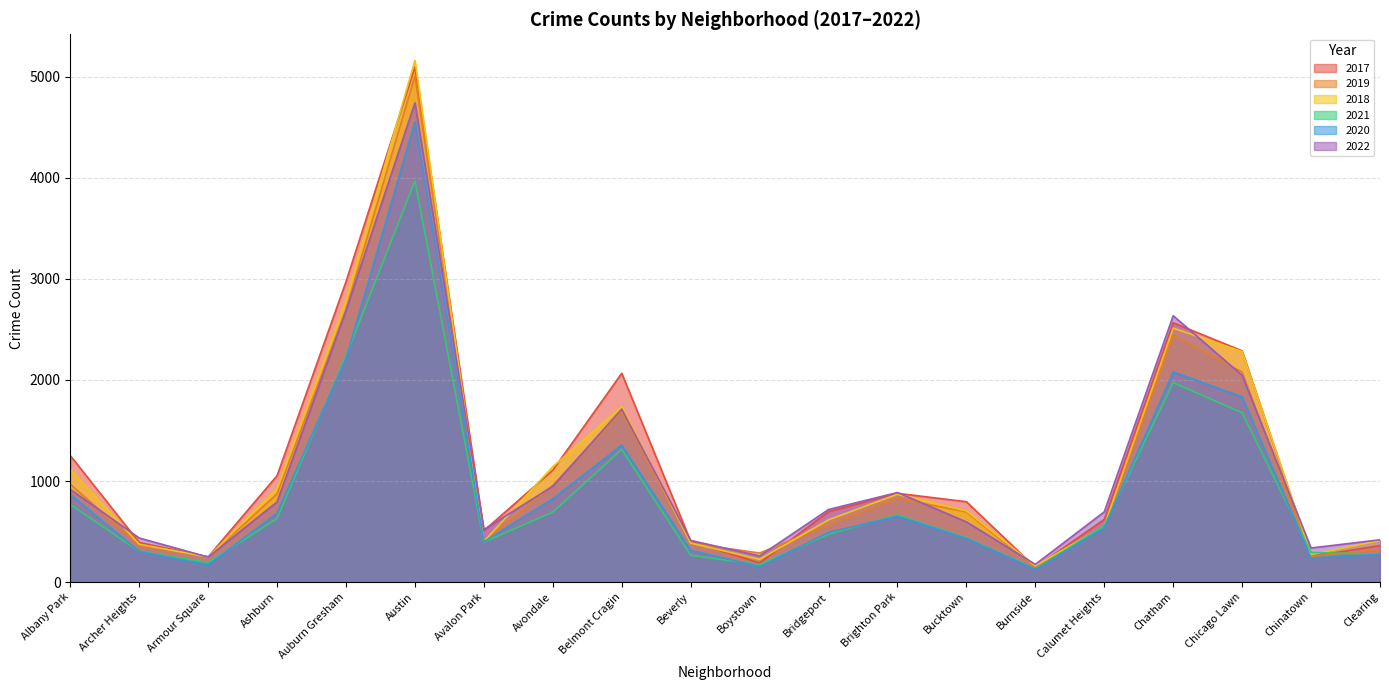

At how many categories does at least one series exceed 4307?

1